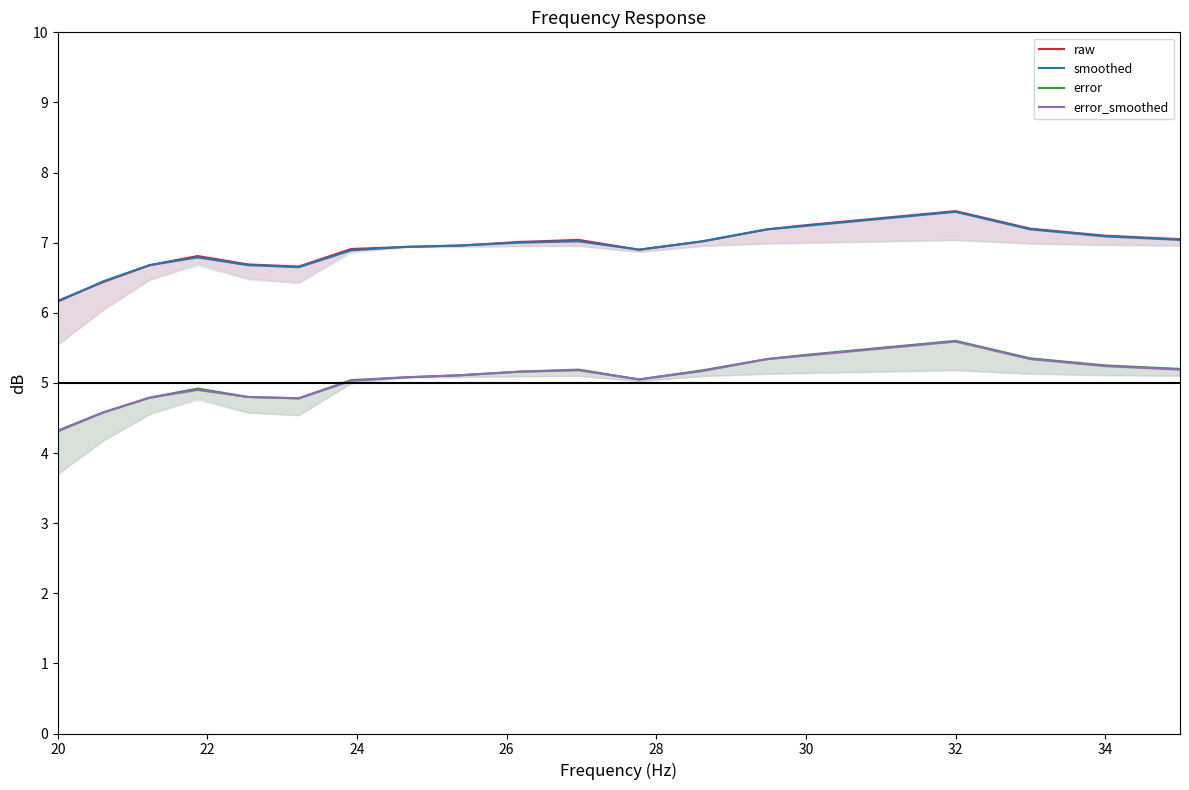

List the series in order of their peak value, lowest first.

error_smoothed, error, smoothed, raw